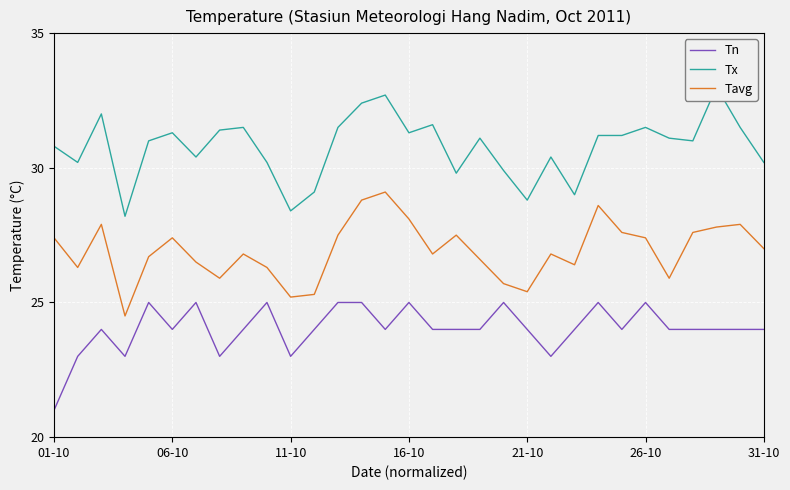

Which series changed the most between 7 and 24?

Tavg